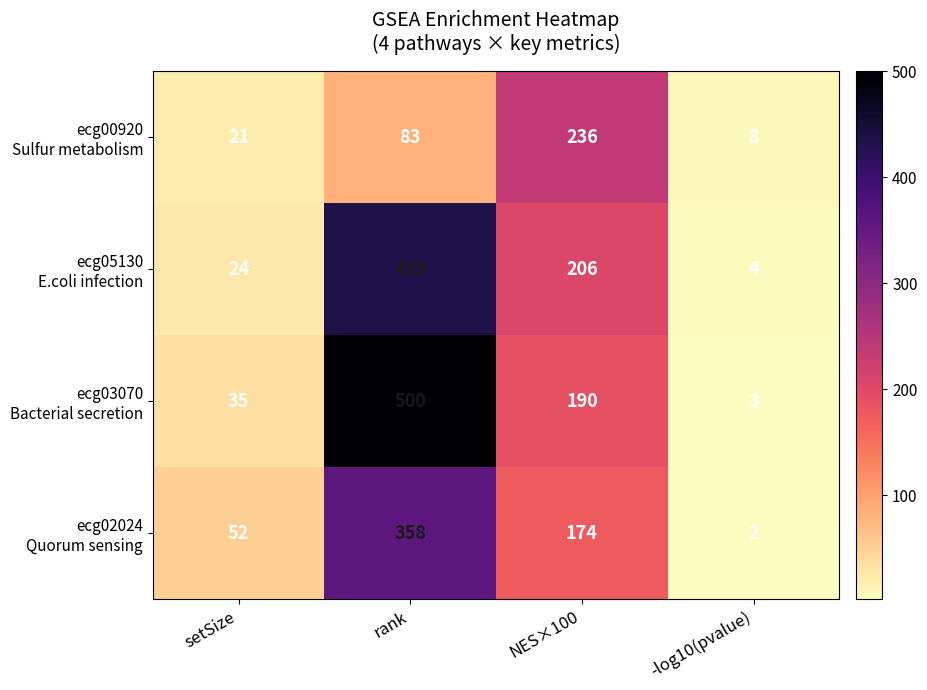

Which label corresponds to the smallest value in the chart?

-log10(pvalue)